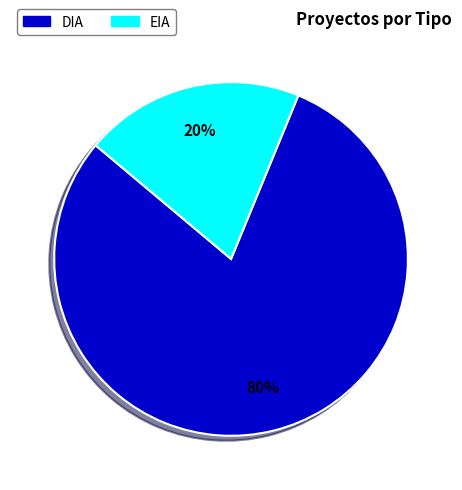

Do DIA and EIA together represent more than half of the pie?

Yes